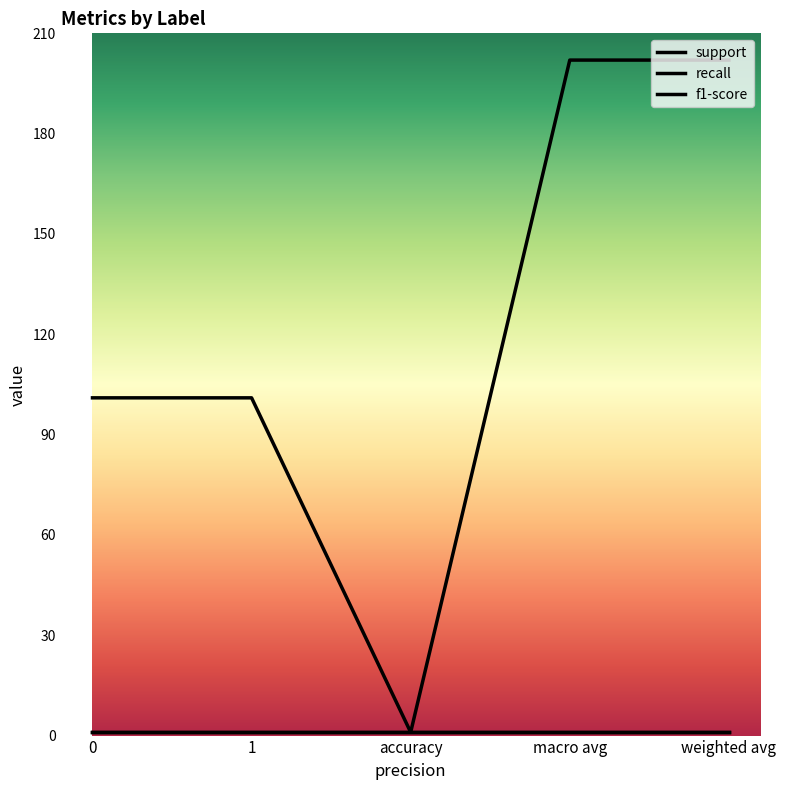

Does the chart have visible grid lines?

No